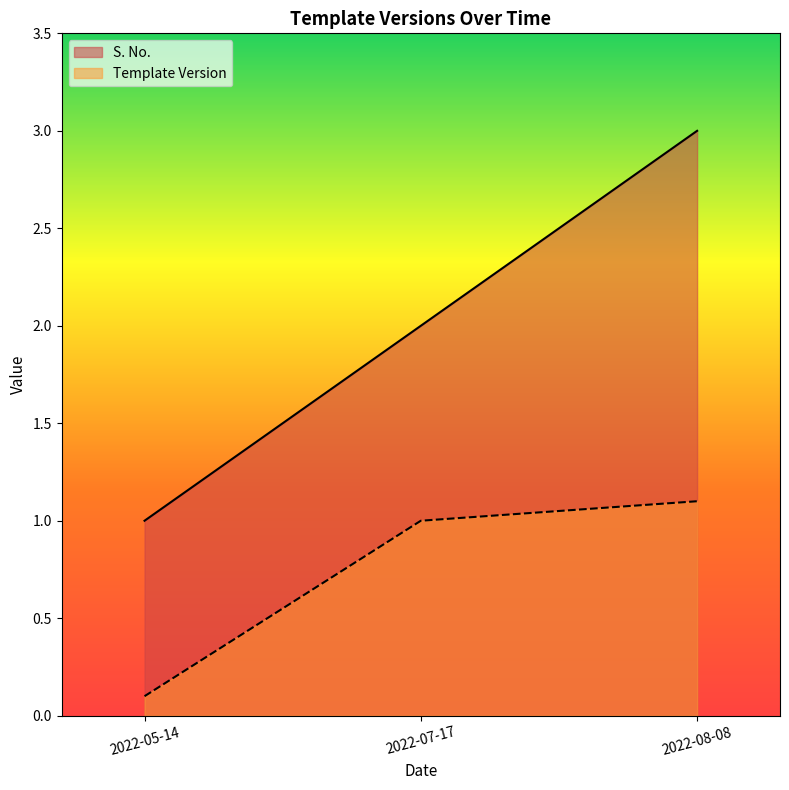

Does the chart display data point markers on the line(s)?

No